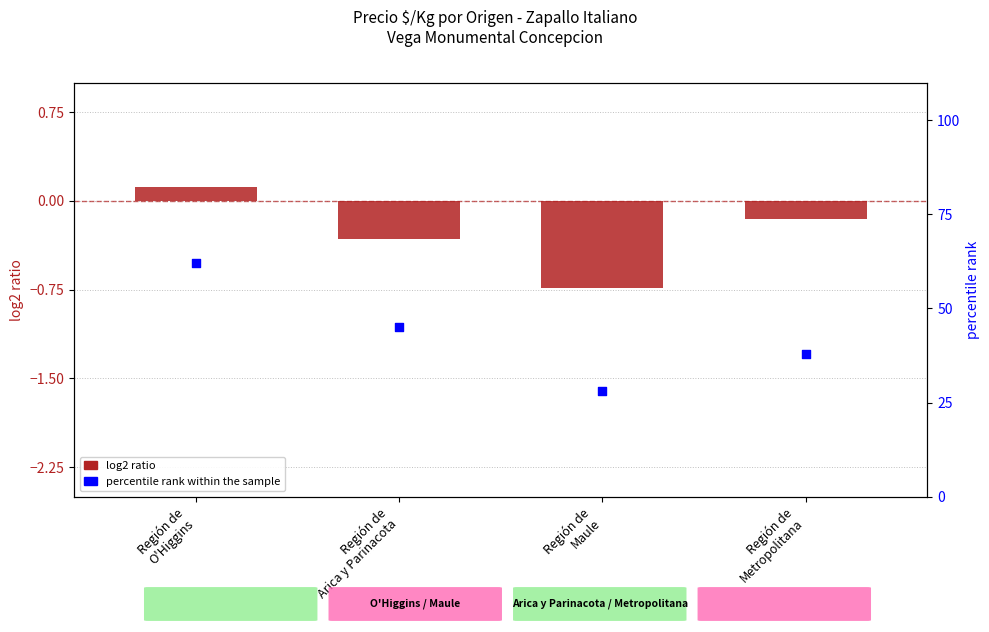

What are all the series names shown in the legend?

log2 ratio, percentile rank within the sample